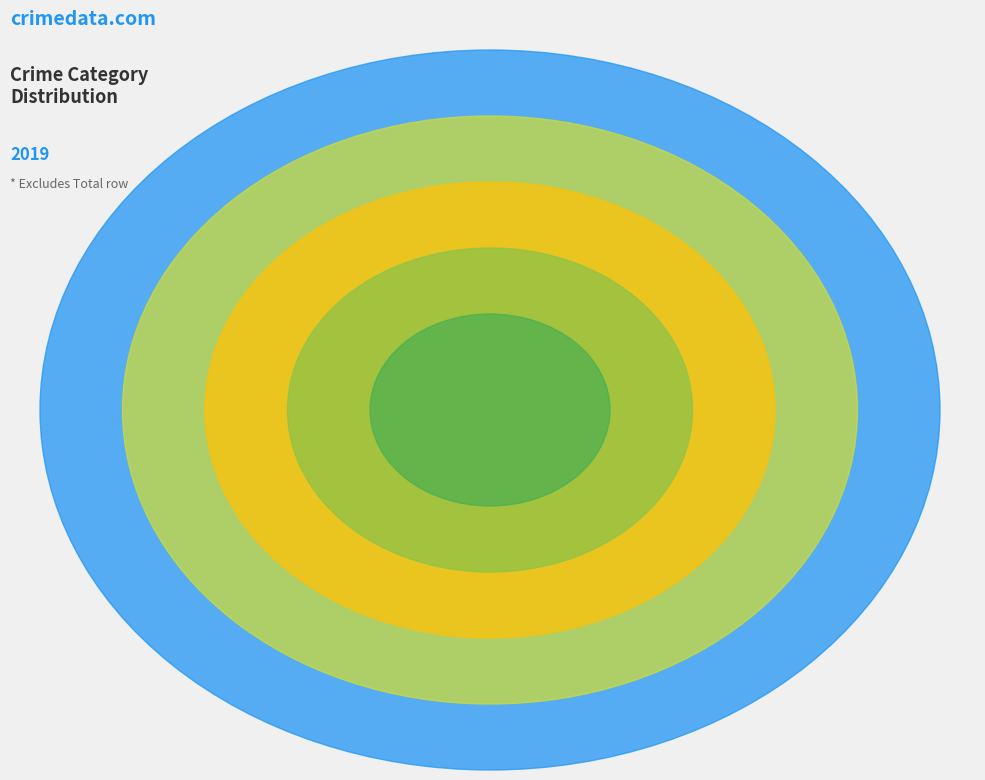

Is there any slice that represents more than half of the pie?

Yes